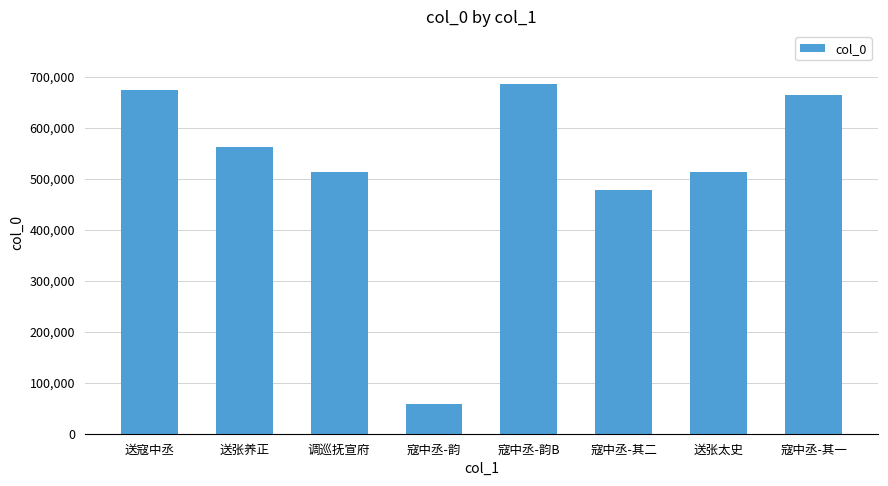

Is it true that the value at 调巡抚宣府 is 513817?

True